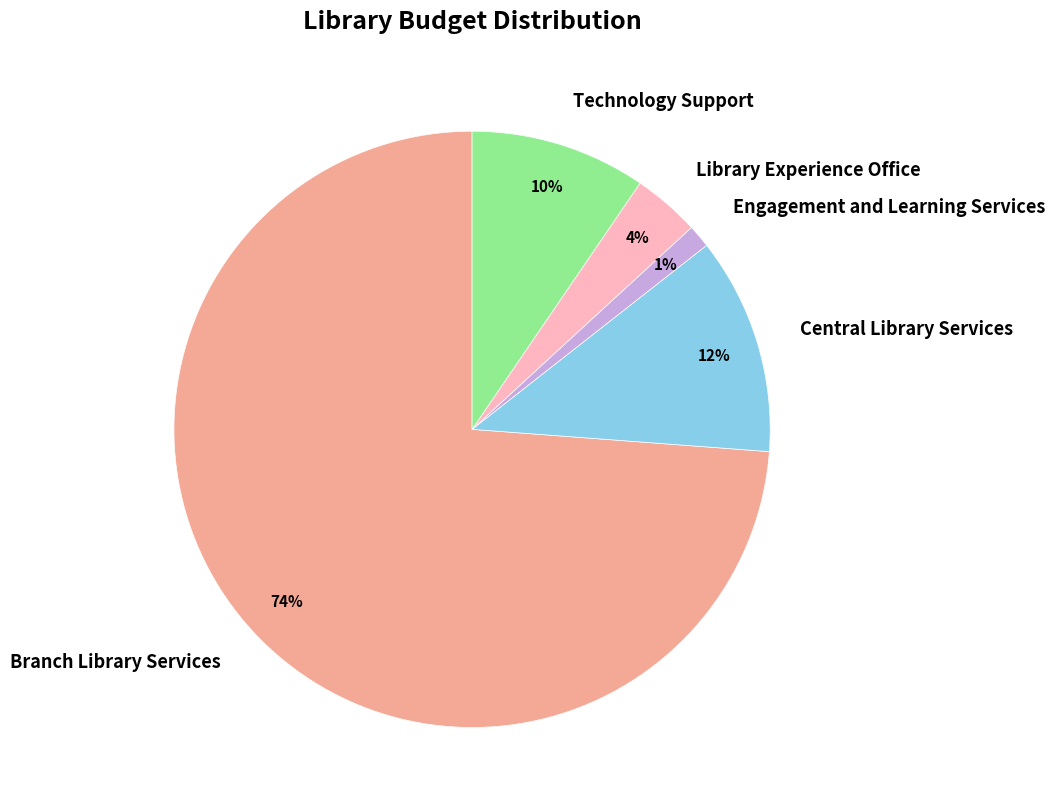

To the nearest percent, what is the difference between the Branch Library Services and Library Experience Office slice percentages?

70%